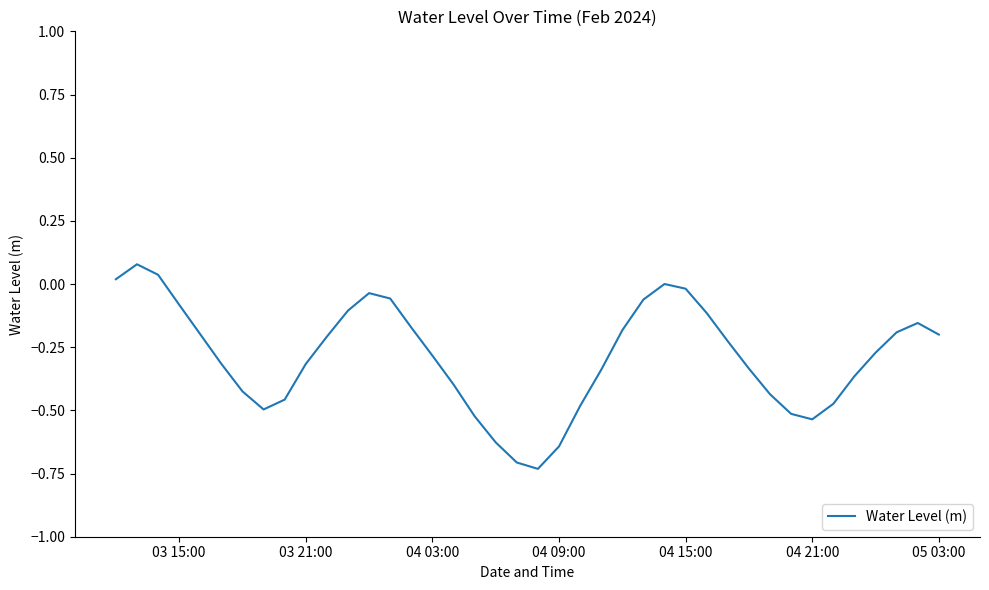

Is this an area chart (filled region under the line)?

No